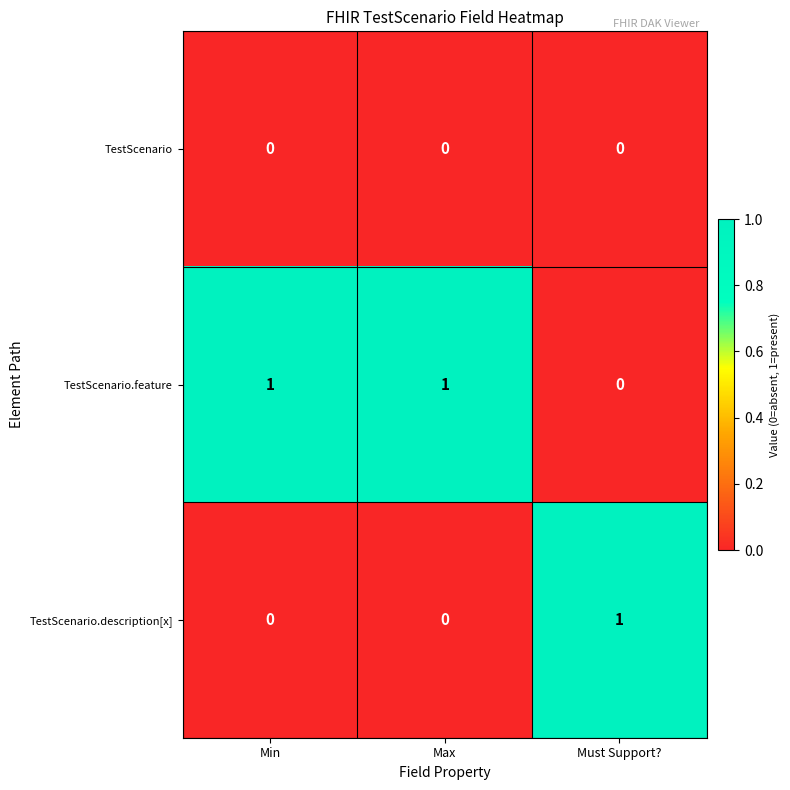

Rank the series by their average value, from highest to lowest.

TestScenario.feature, TestScenario.description[x], TestScenario